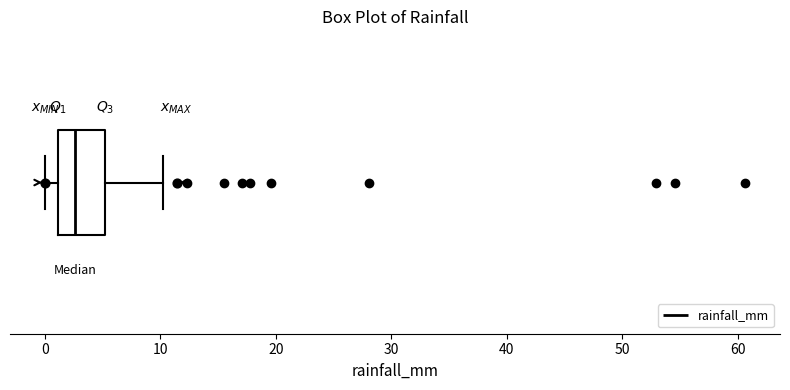

Where does the median line of the box sit on the x-axis? The values are not printed on the chart, so give them approximately, as read against the axis.

3